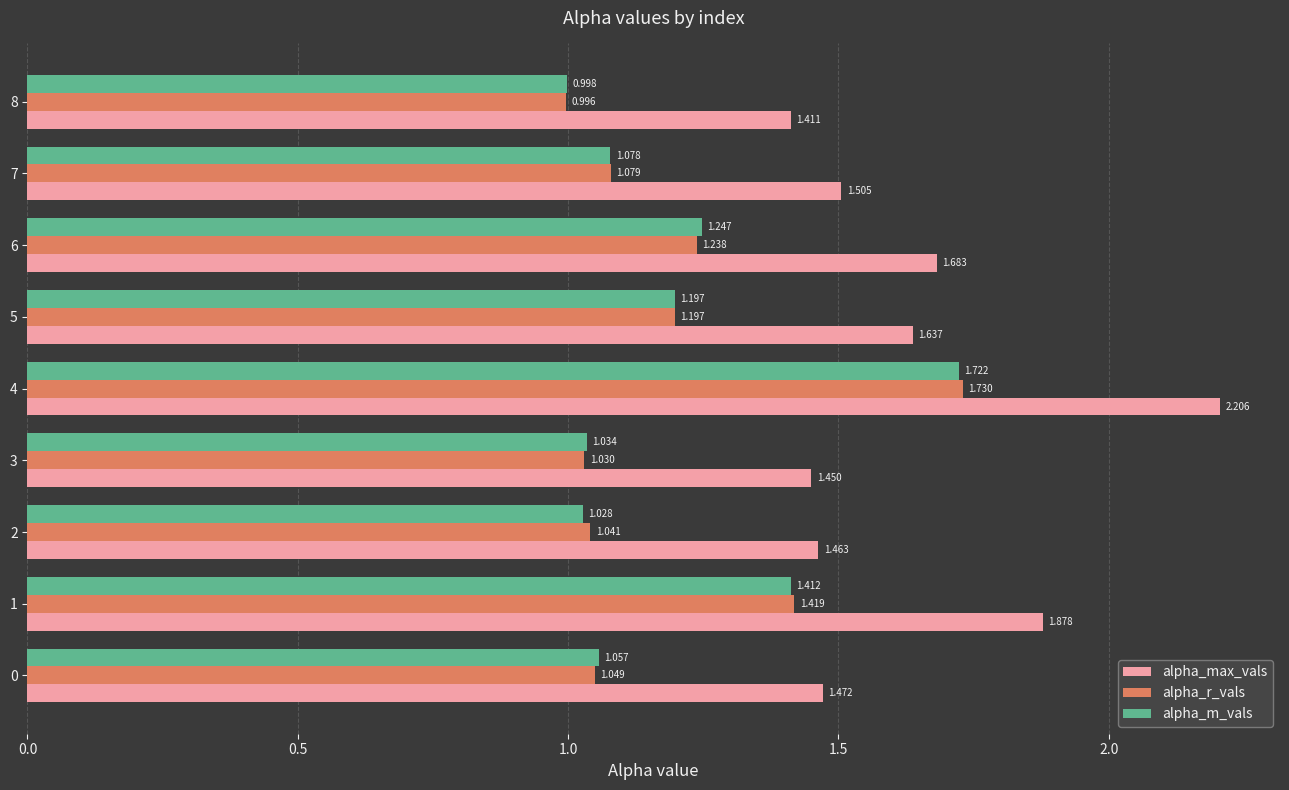

Which series has the largest range (max minus min)?

alpha_max_vals